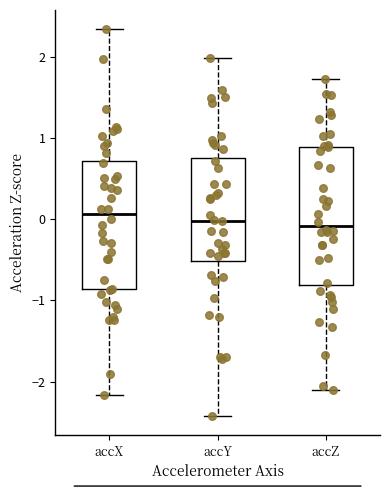

Comparing the boxes themselves (not the whiskers), which one is the tallest?

accZ